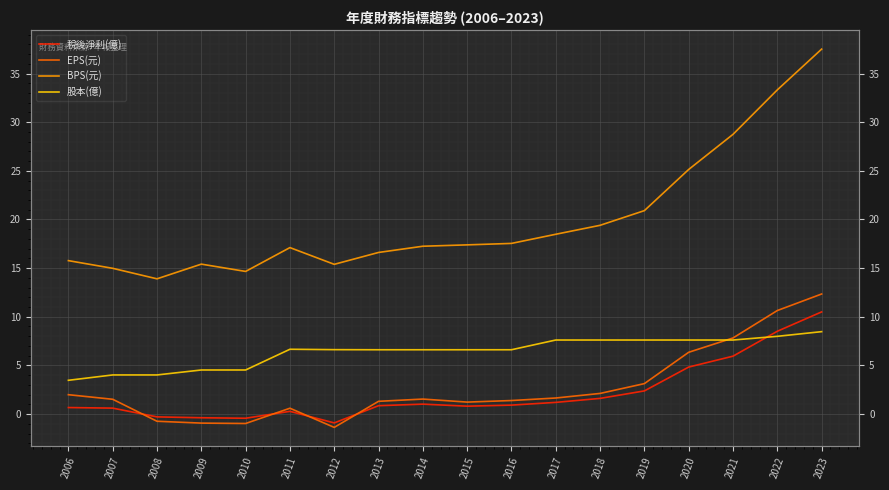

Which label corresponds to the largest value in the chart?

2023